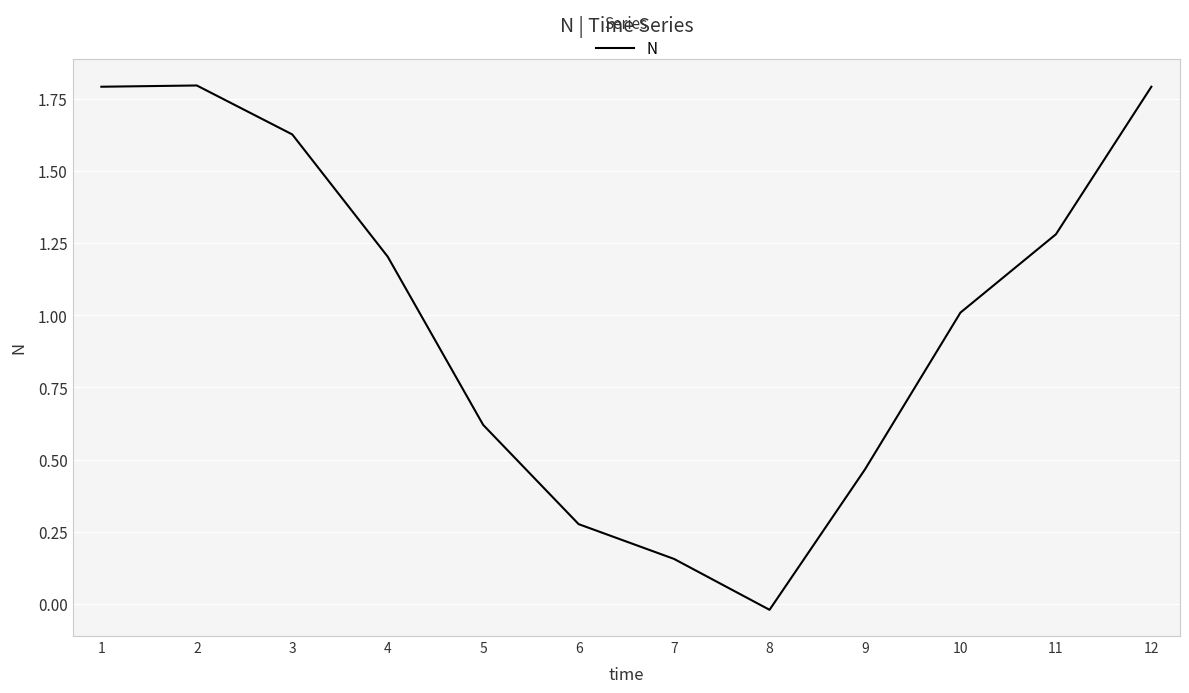

The value at 10 is 0.5. True or false?

False